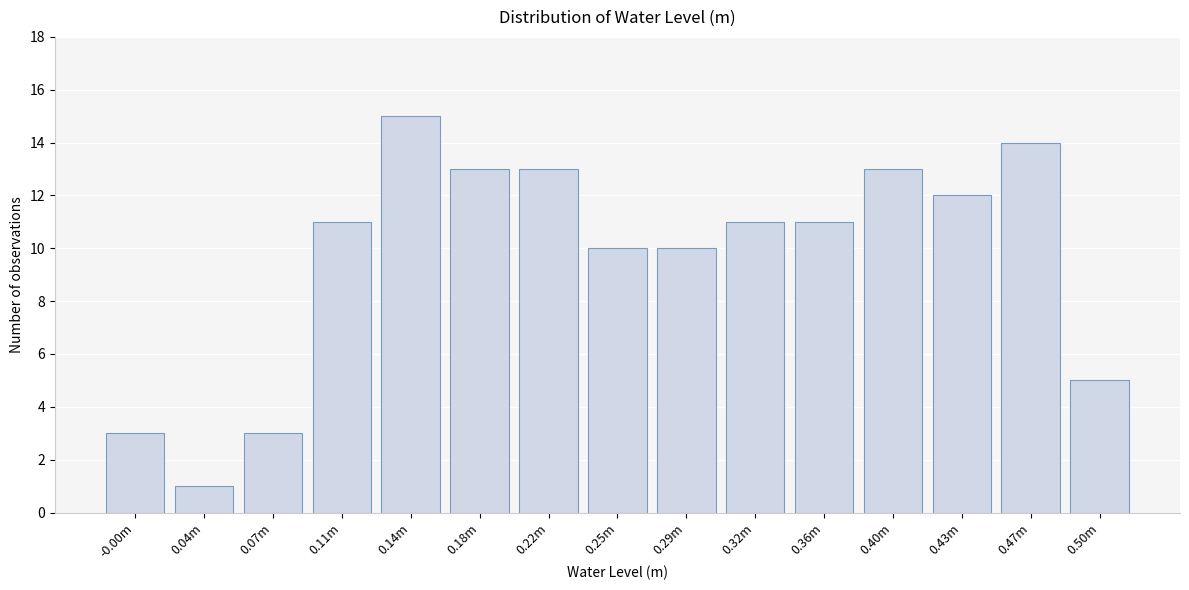

Reading left to right, what are all the values shown in this chart?

-0.00m=3	0.04m=1	0.07m=3	0.11m=11	0.14m=15	0.18m=13	0.22m=13	0.25m=10	0.29m=10	0.32m=11	0.36m=11	0.40m=13	0.43m=12	0.47m=14	0.50m=5